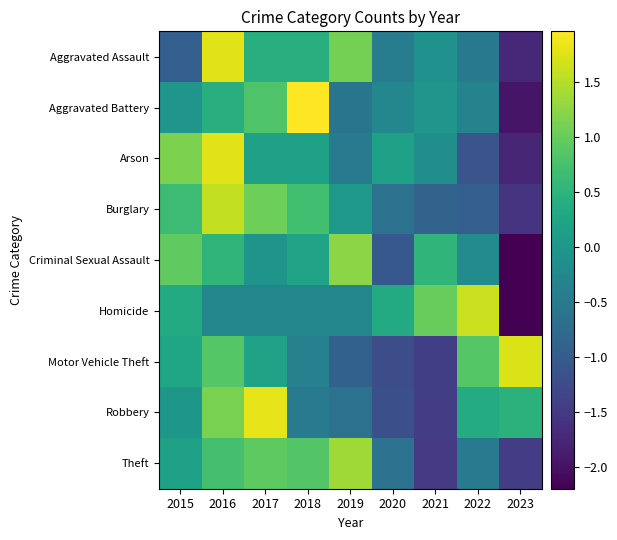

Between 2015 and 2022, which series saw the biggest shift?

Arson